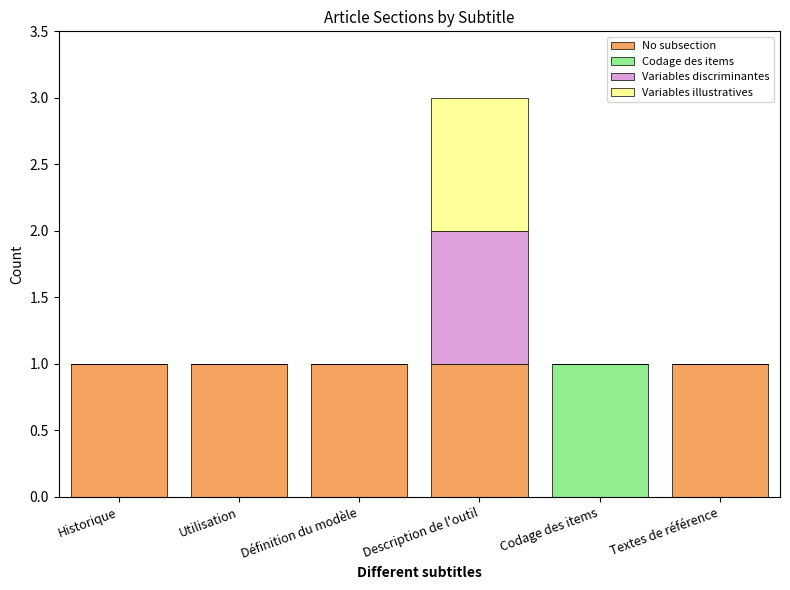

At which category is the sum across all series the highest?

Description de l'outil